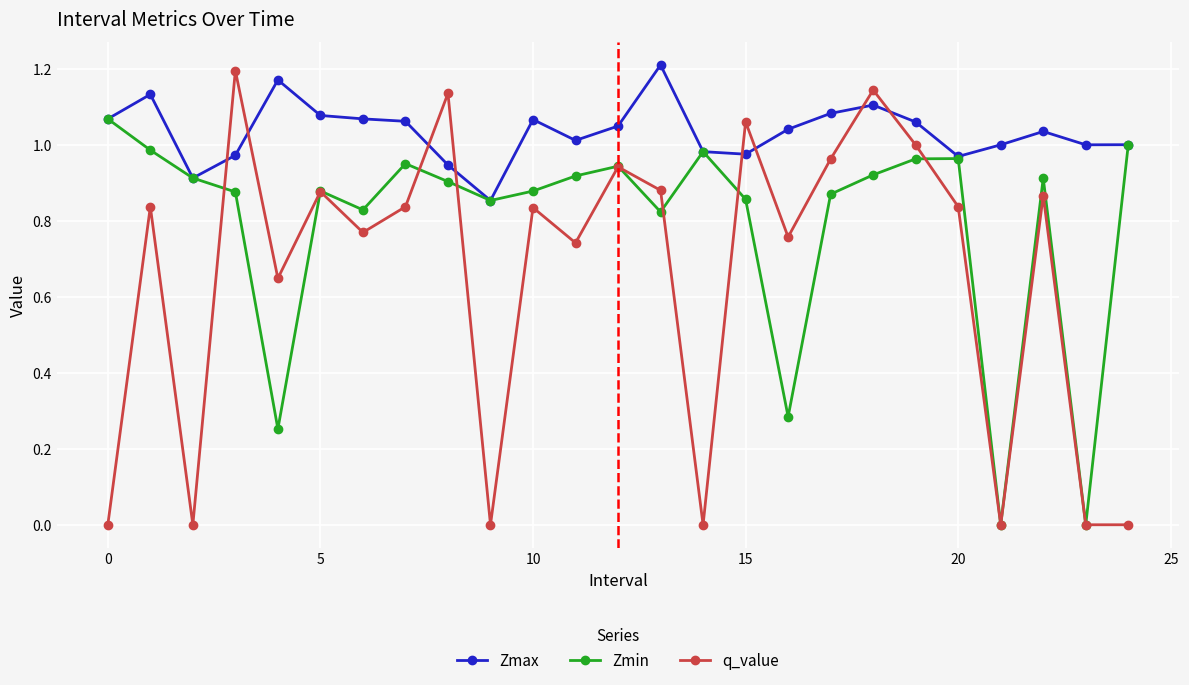

Is this an area chart (filled region under the line)?

No